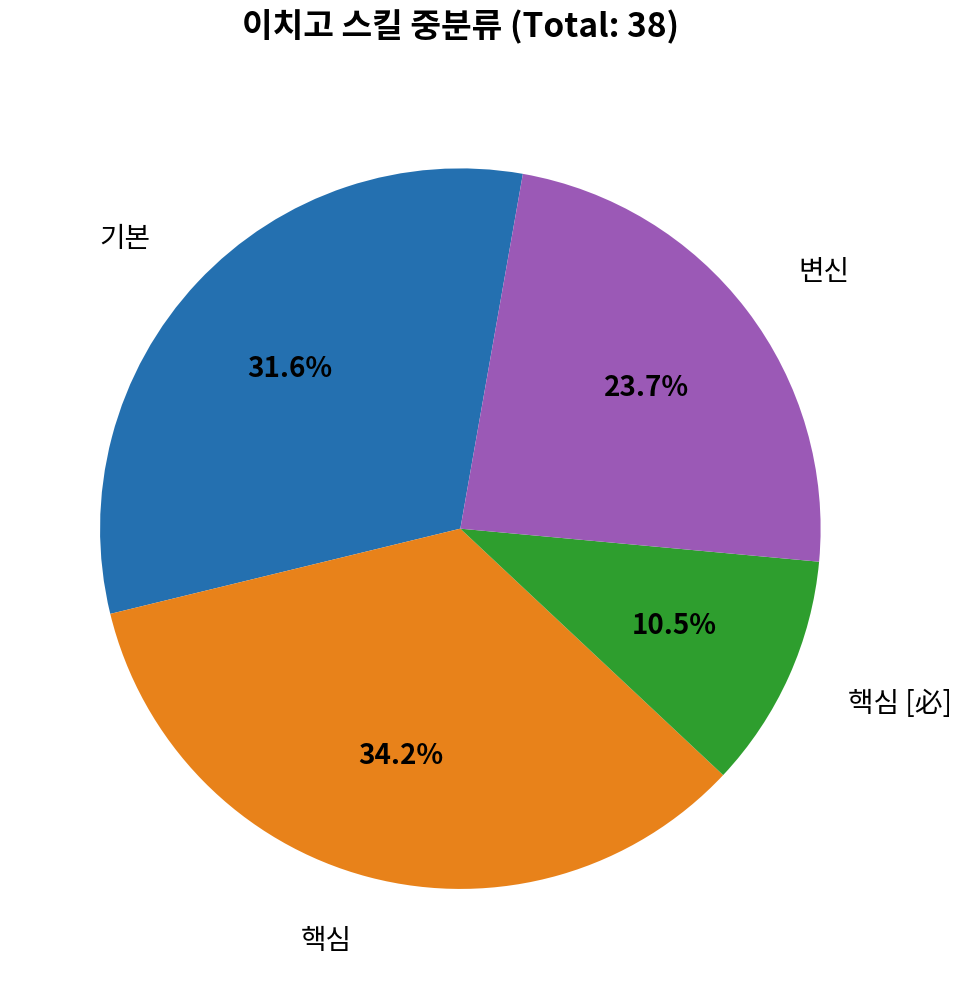

Does 변신 account for over 50% of the chart?

No